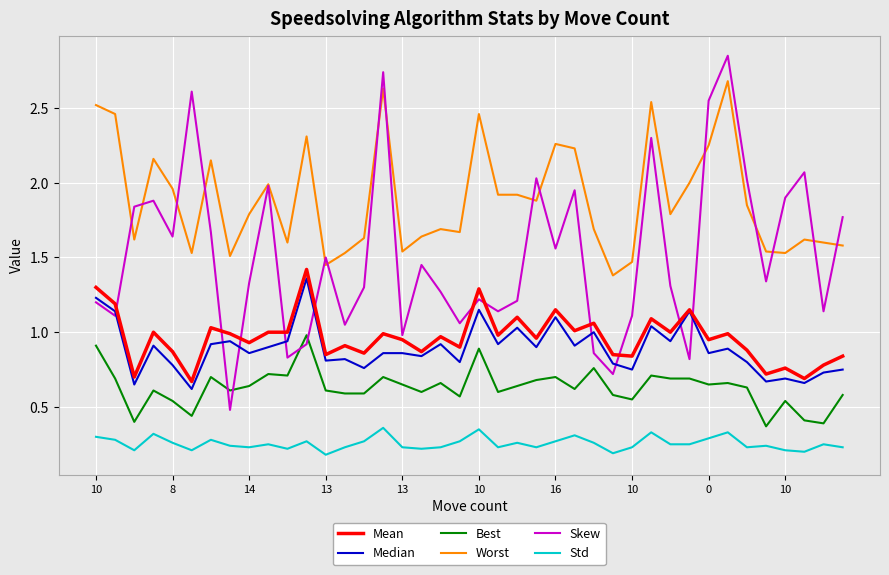

True or false: Best and Mean intersect in this chart.

False